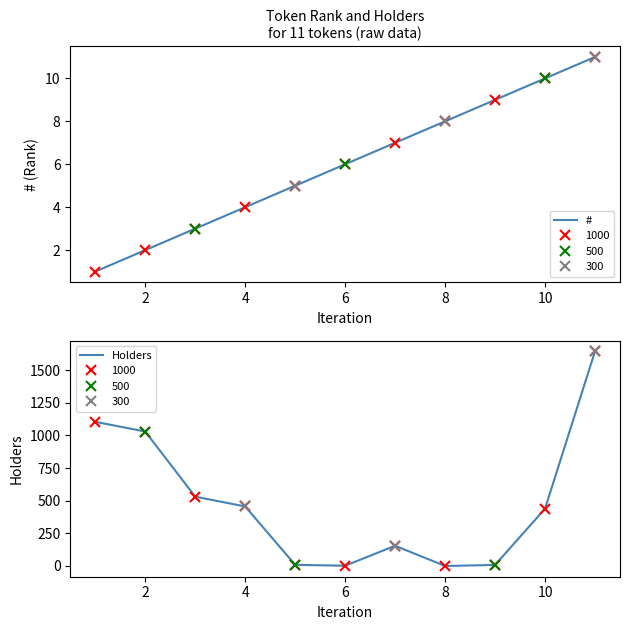

True or false: Holders has more than 2 interior local peaks.

False